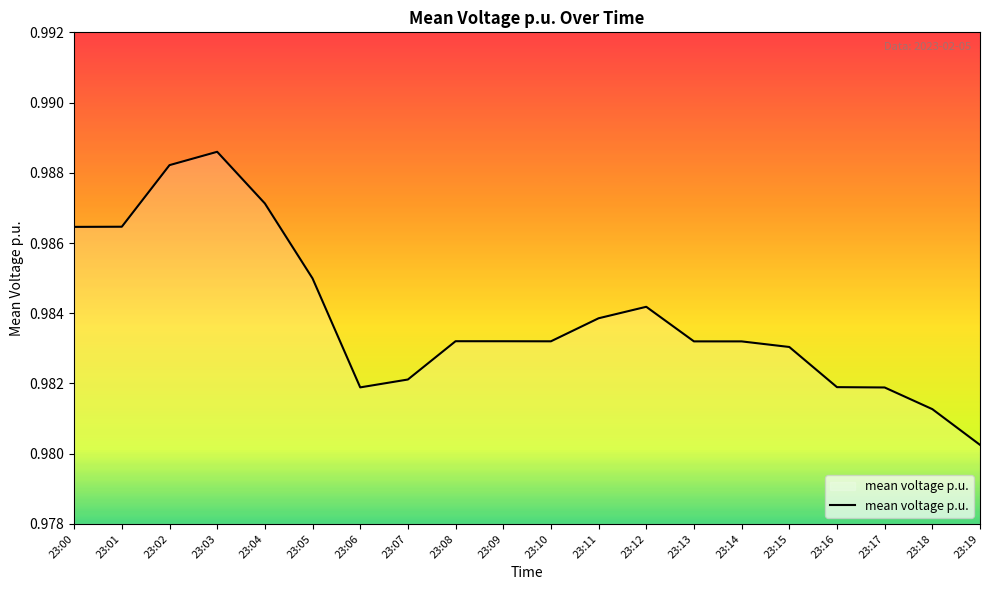

True or false: the data shows 0.3 at 23:12.

False